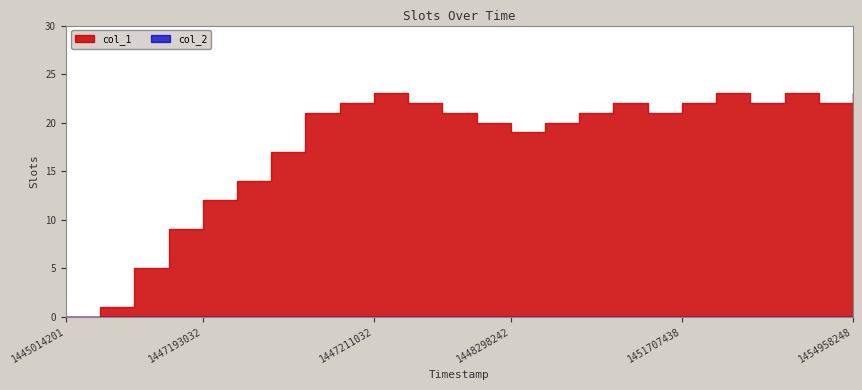

True or false: col_2 and col_1 cross at least once.

False